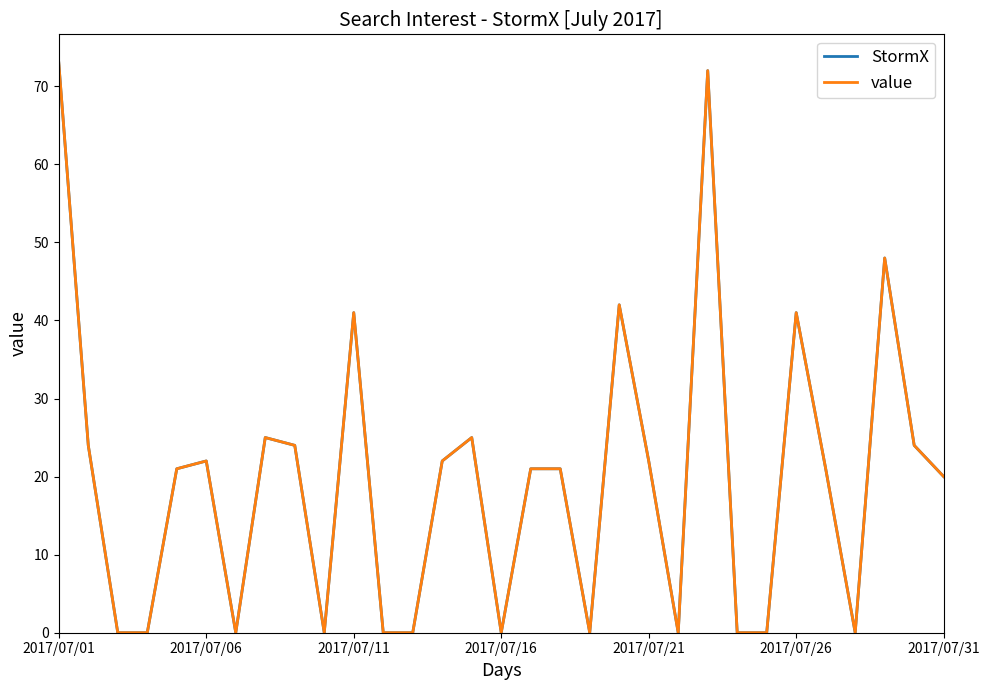

Is this an area chart (filled region under the line)?

No